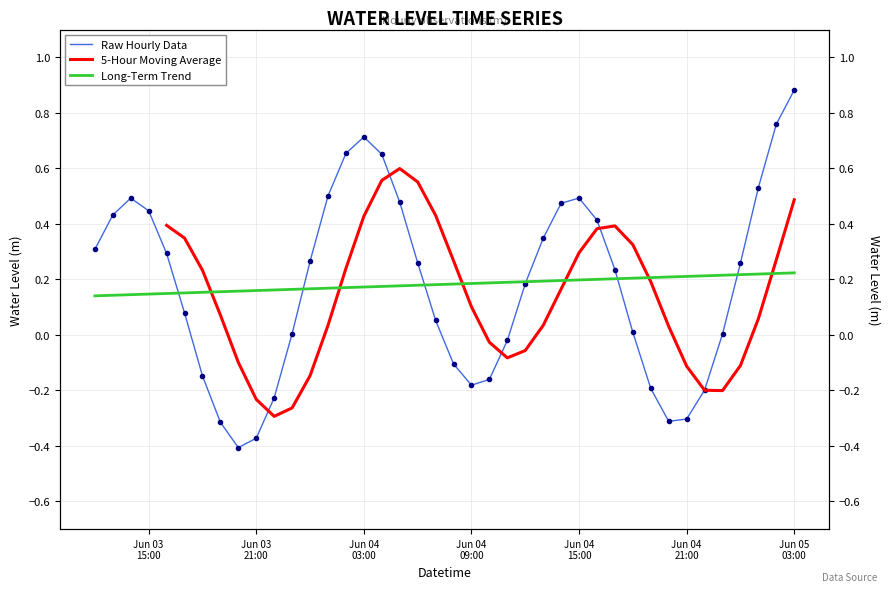

Which category has the lowest value across all series?

2023-06-03 20:00:00